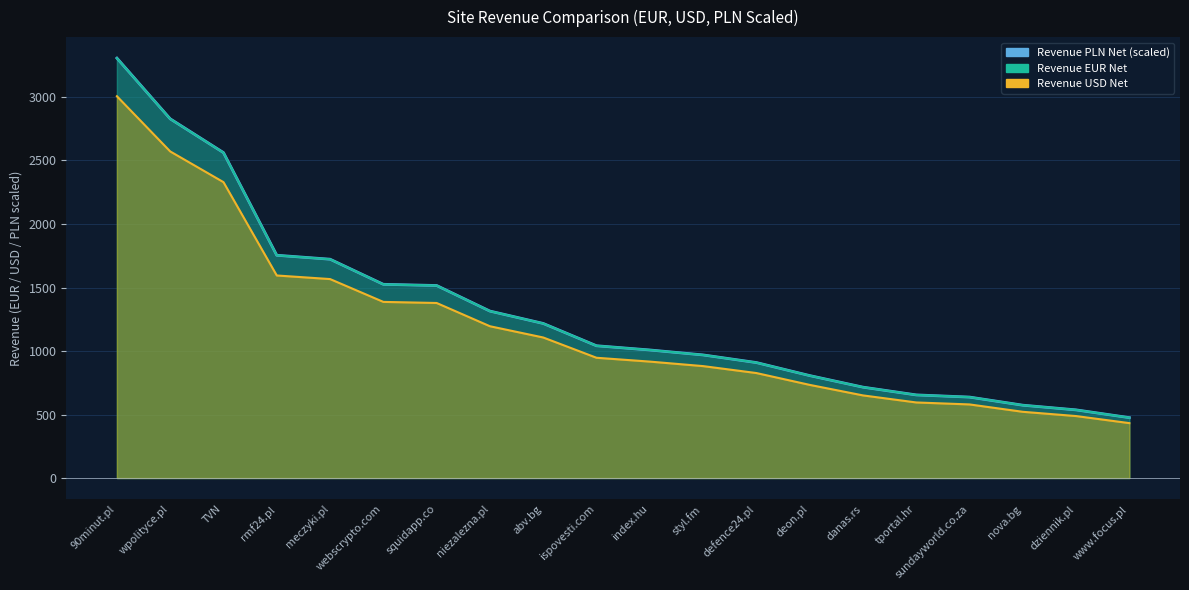

What is the label of the 14th point from the right?

squidapp.co